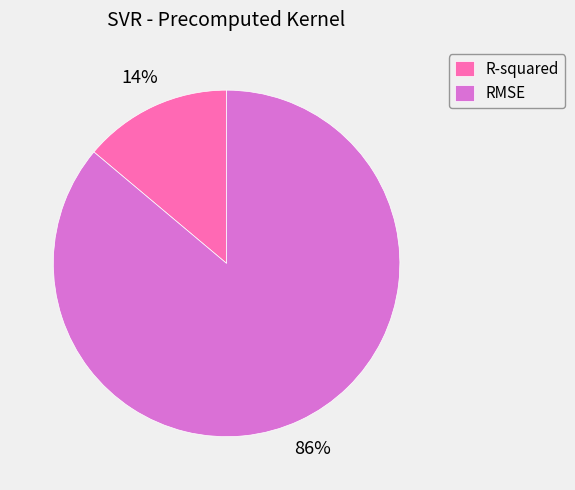

The RMSE slice represents 93% of the pie. True or false?

False